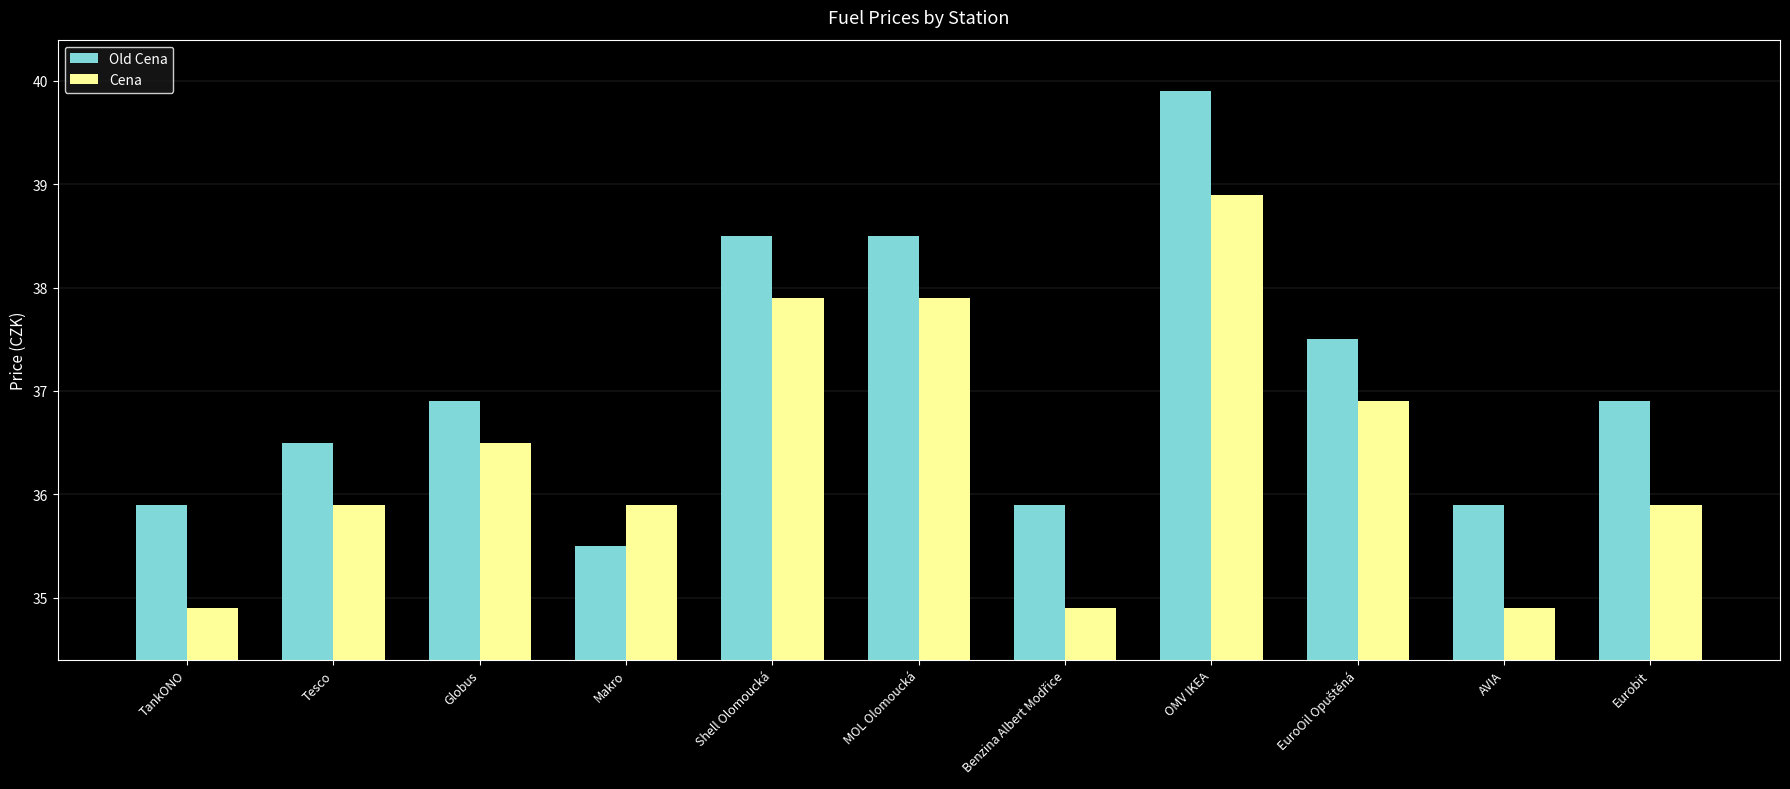

What is the difference between the second highest and second lowest values in the Cena series?

3.0